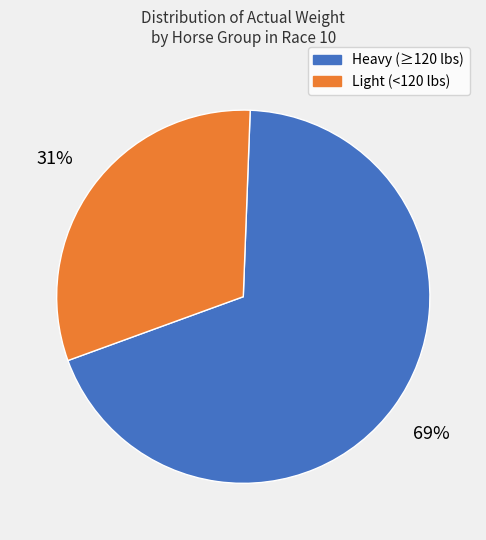

Does any single category account for the majority?

Yes